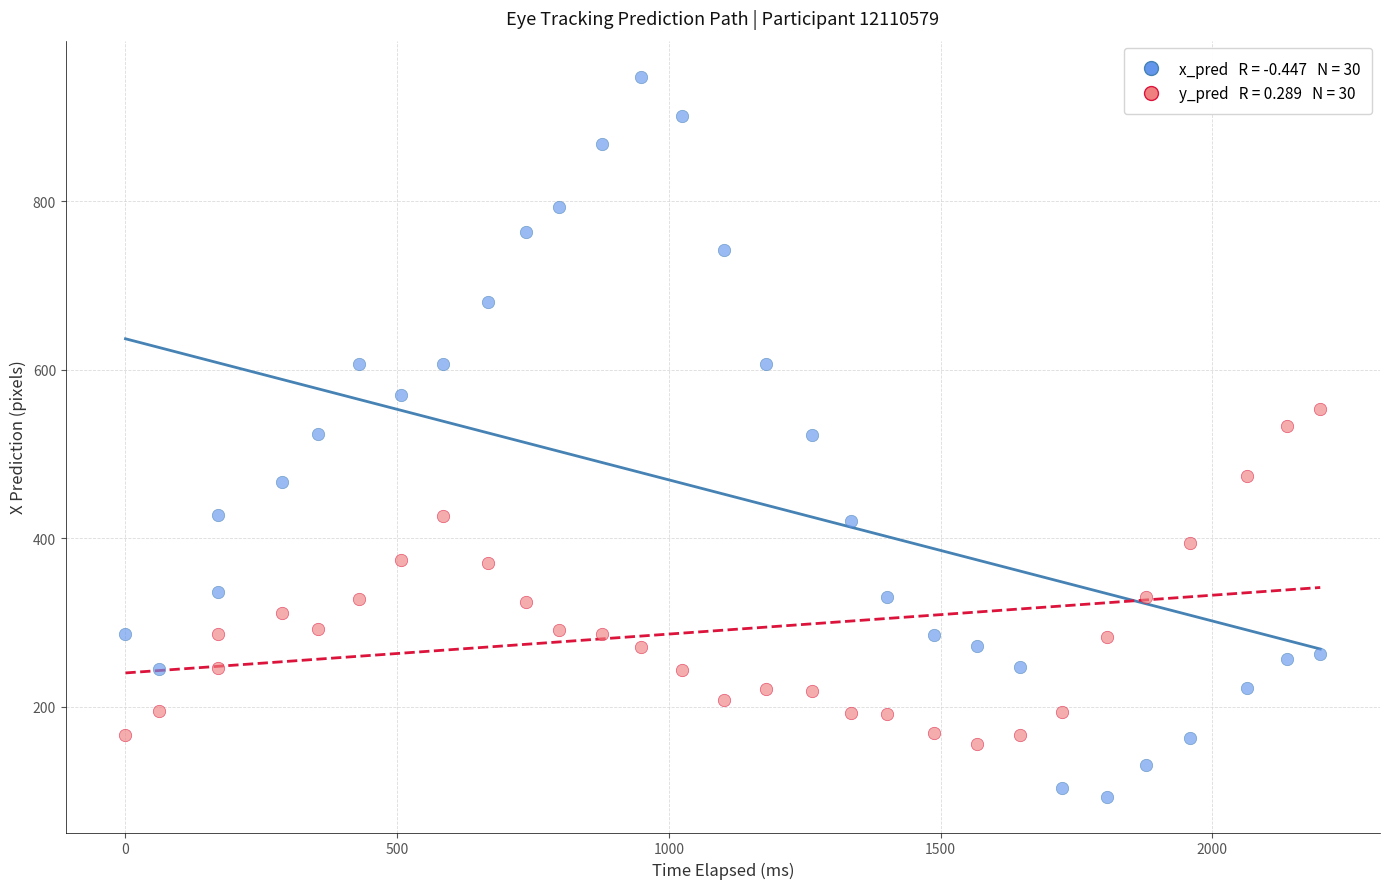

Across all data points, what is the range of Y values (max minus min)?

854.2